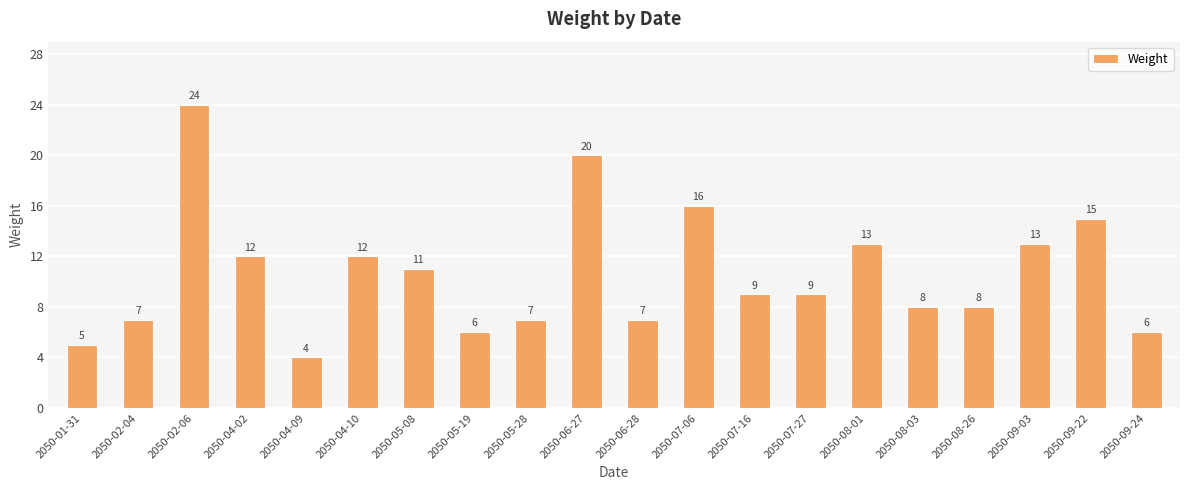

Reading right to left, extract all data points from this chart.

2050-09-24=6	2050-09-22=15	2050-09-03=13	2050-08-26=8	2050-08-03=8	2050-08-01=13	2050-07-27=9	2050-07-16=9	2050-07-06=16	2050-06-28=7	2050-06-27=20	2050-05-28=7	2050-05-19=6	2050-05-08=11	2050-04-10=12	2050-04-09=4	2050-04-02=12	2050-02-06=24	2050-02-04=7	2050-01-31=5